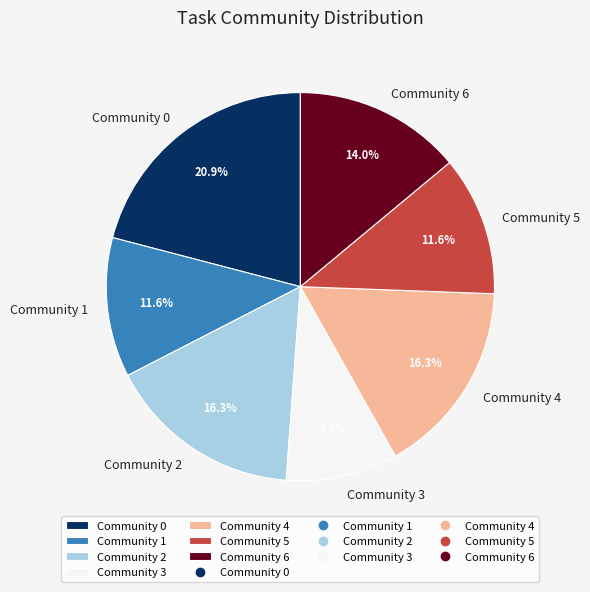

To the nearest percent, what percentage of the pie is Community 0?

21%